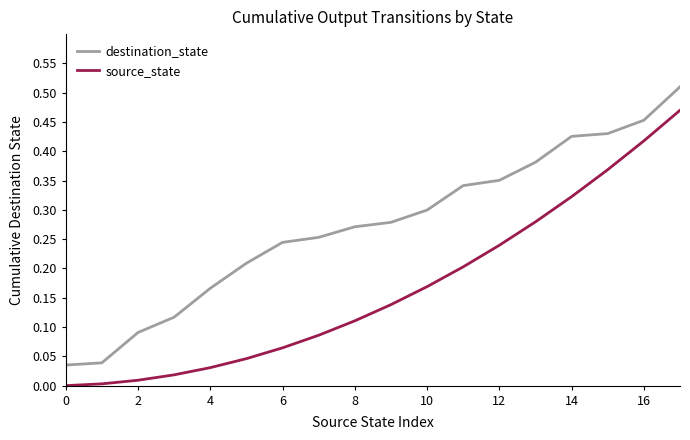

Rank the series by their average value, from highest to lowest.

destination_state, source_state